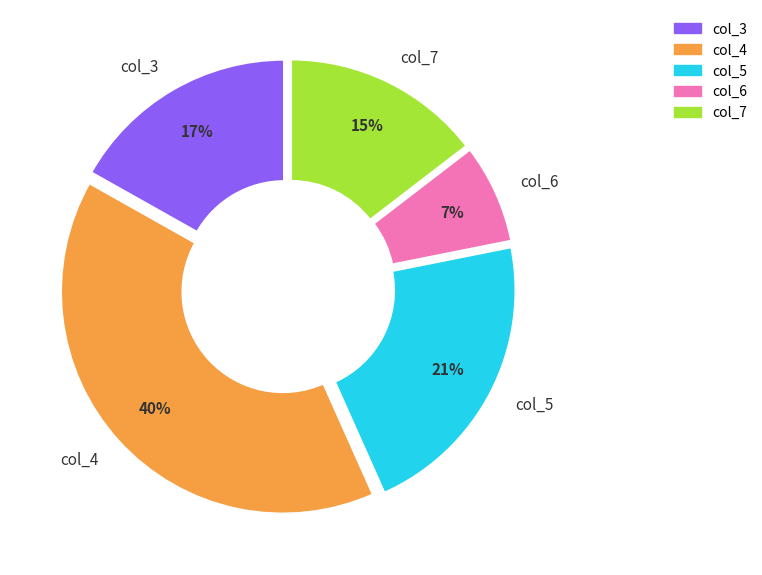

What is the largest slice in the pie chart?

col_4